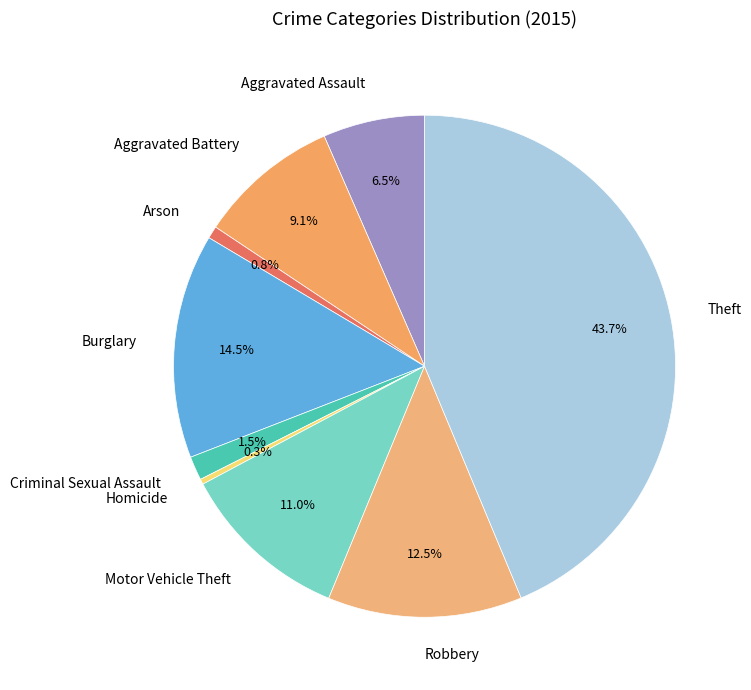

Does any single category account for the majority?

No